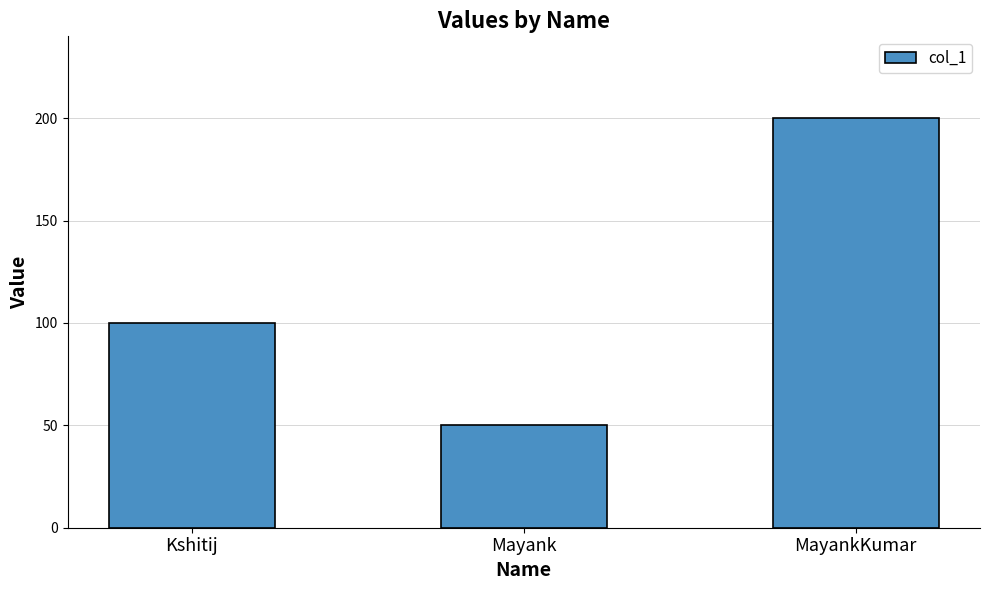

The value at Kshitij is 100. True or false?

True